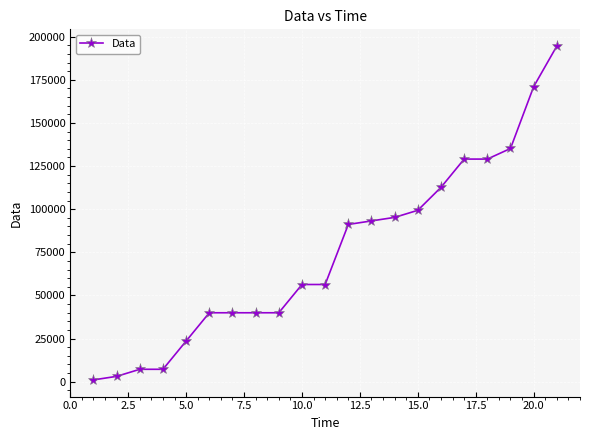

What is the average value?

74508